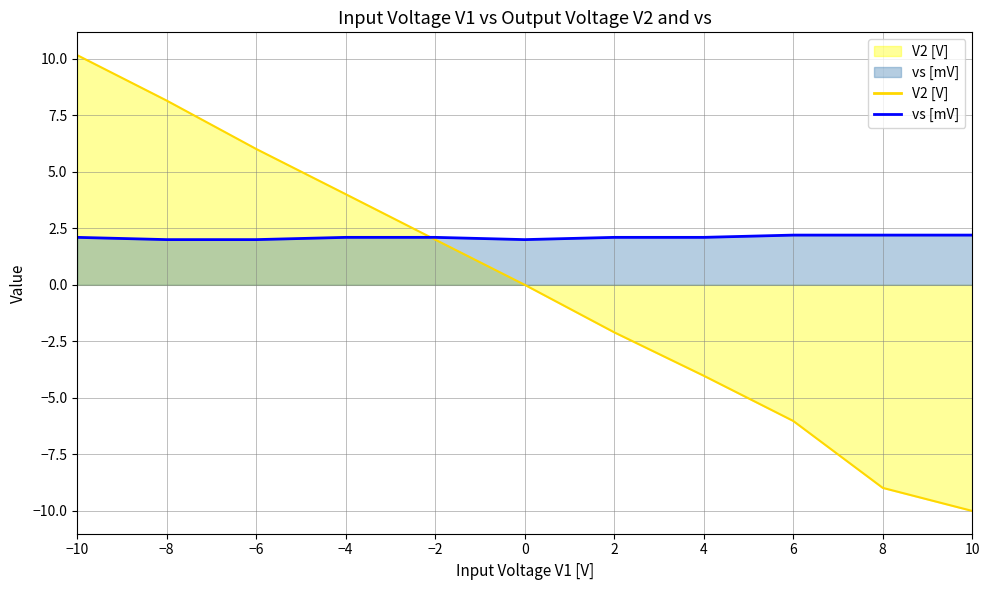

Count the number of data series in this chart.

2